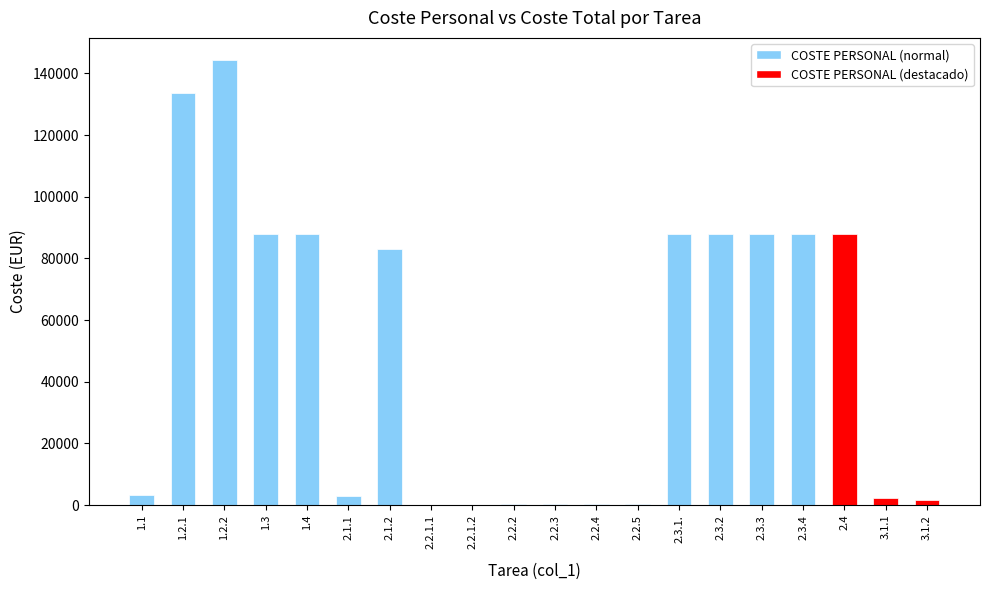

Read the value at 2.2.2.

300.0